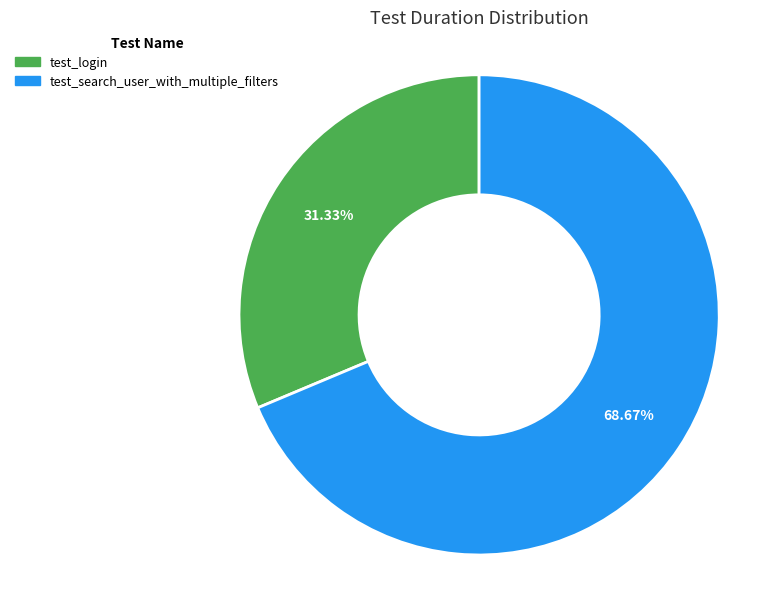

To the nearest percent, what percentage of the pie is test_login?

31%